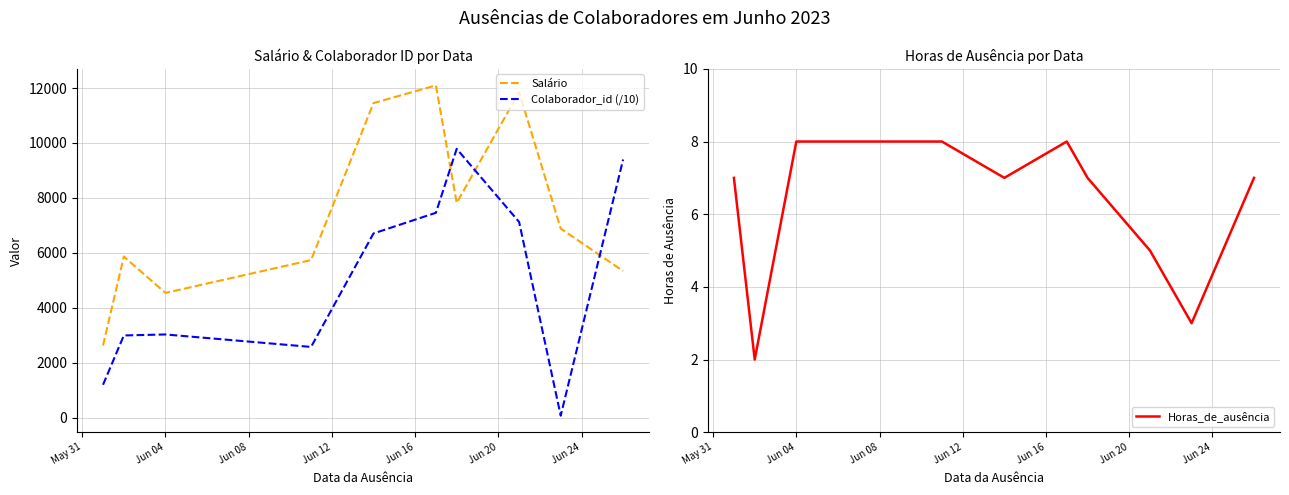

At how many categories does at least one series exceed 4790?

8